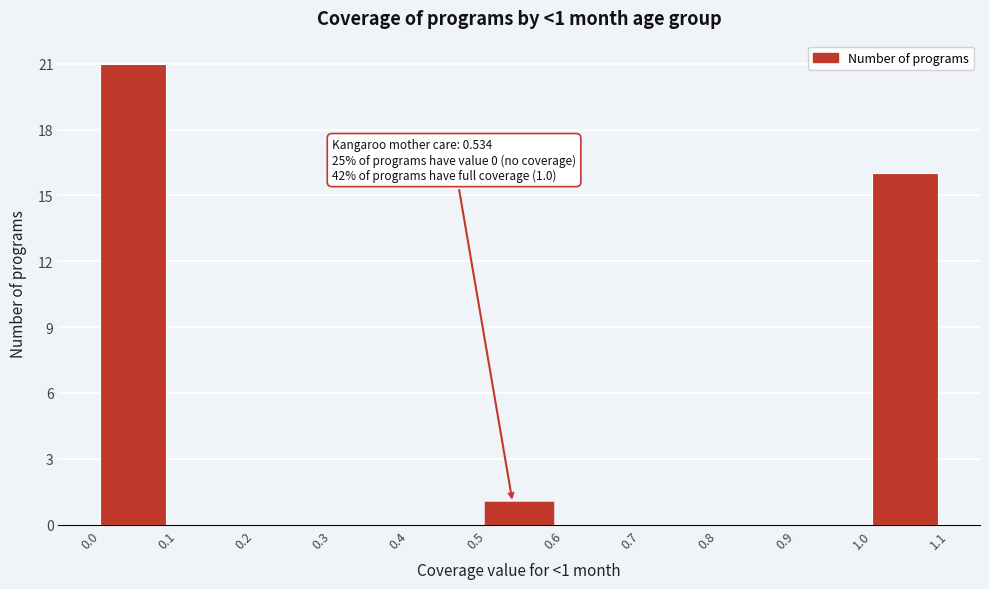

Over which range of the x-axis is the bar tallest?

0.0 to 0.1